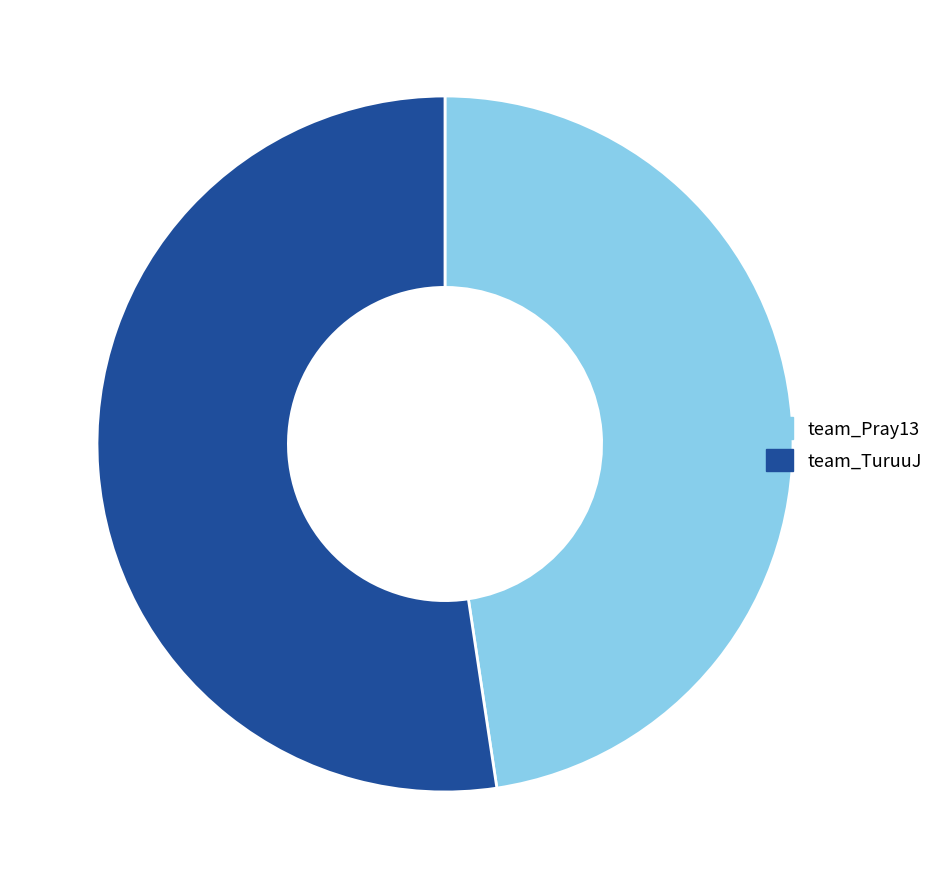

True or false: team_TuruuJ accounts for 65% of the total.

False